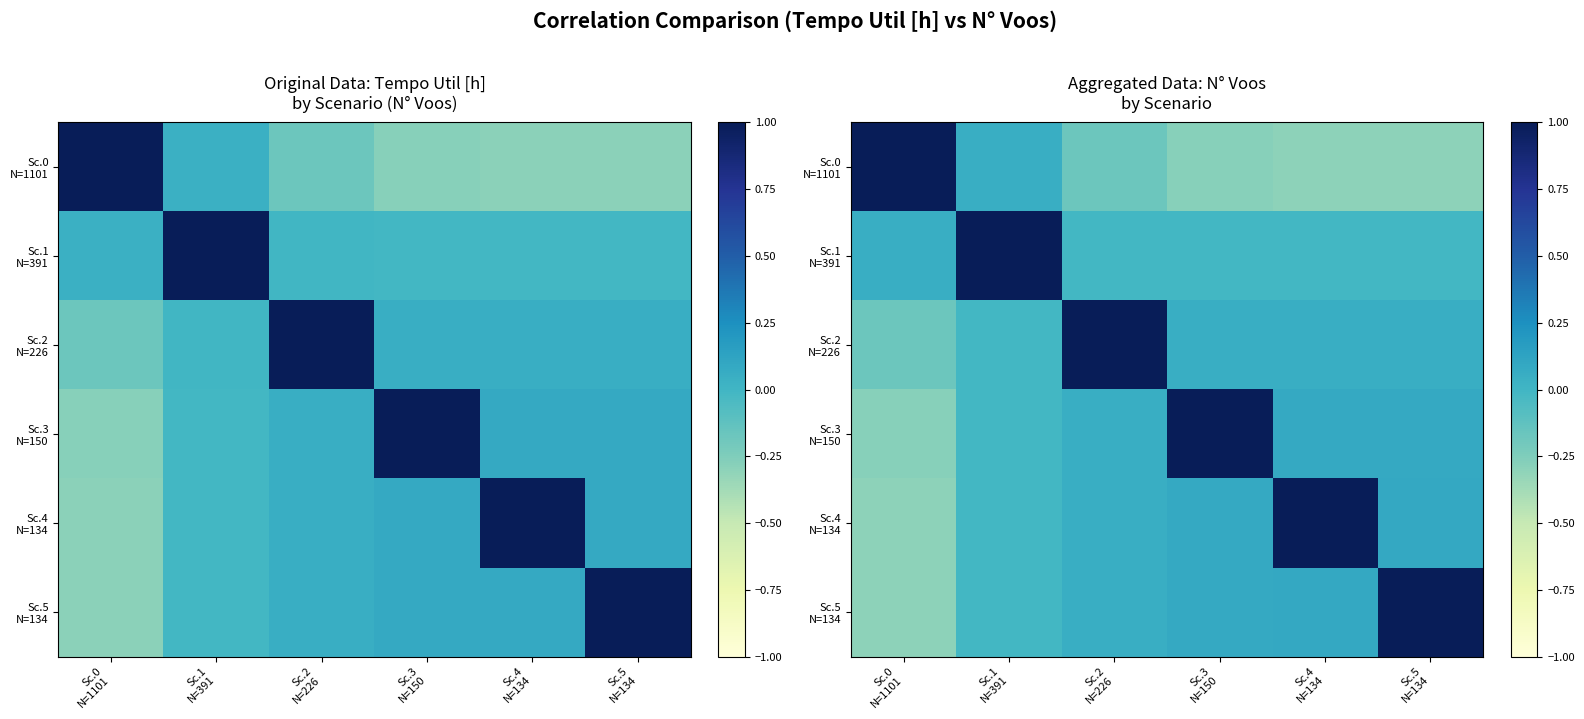

List the series in order of their peak value, highest first.

Sc.0 N=1101, Sc.1 N=391, Sc.2 N=226, Sc.3 N=150, Sc.4 N=134, Sc.5 N=134